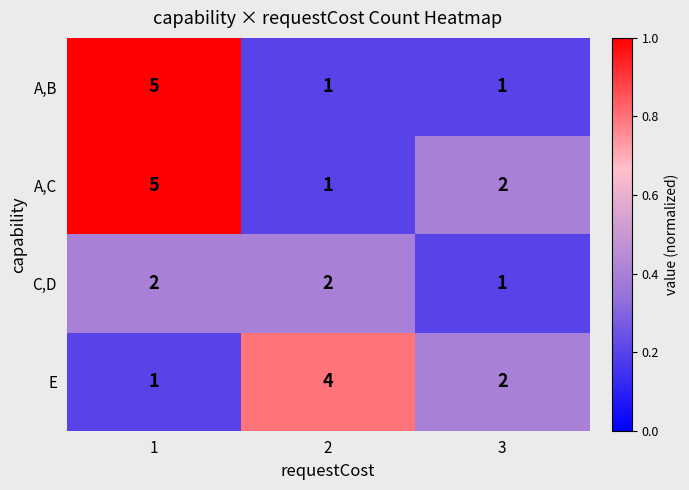

What is the total value across all series at 1?

13